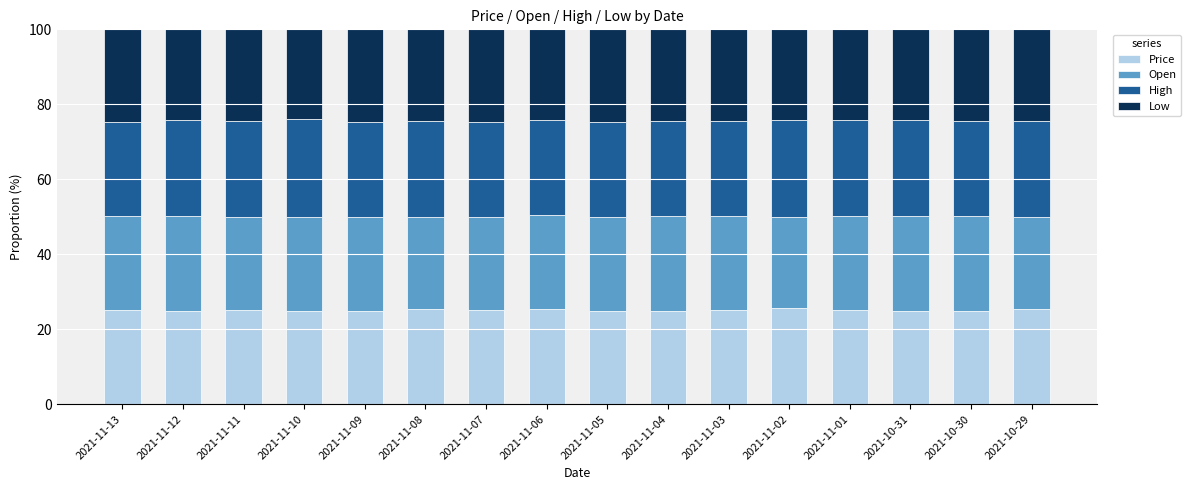

What is the total value across all series at 2021-11-07?

100.0